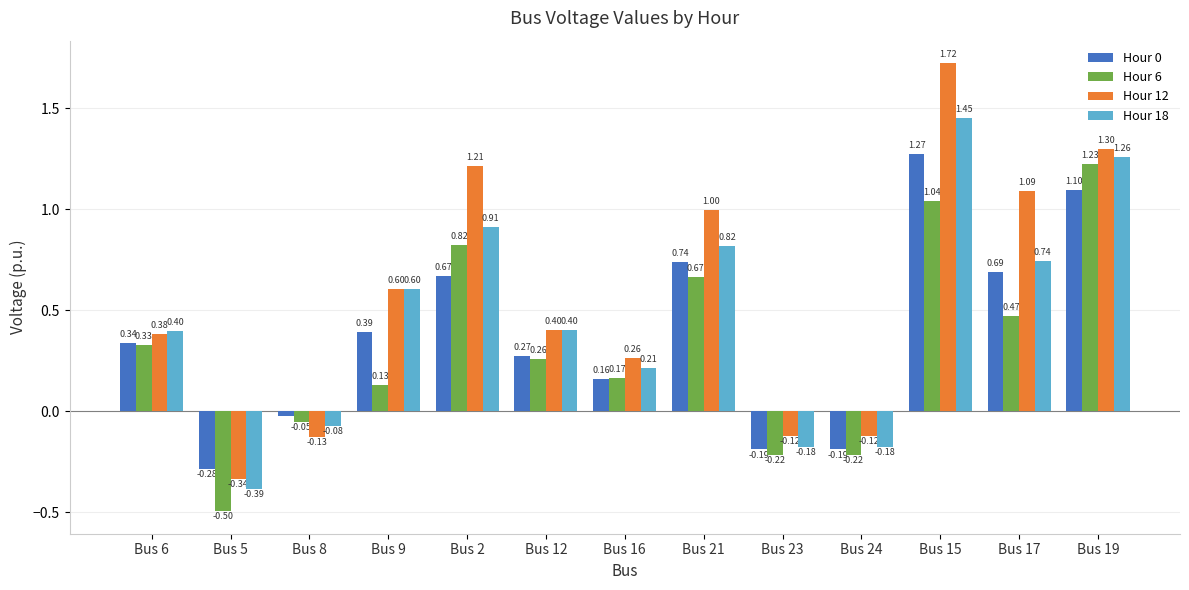

What is the total value across all series at Bus 21?

3.2